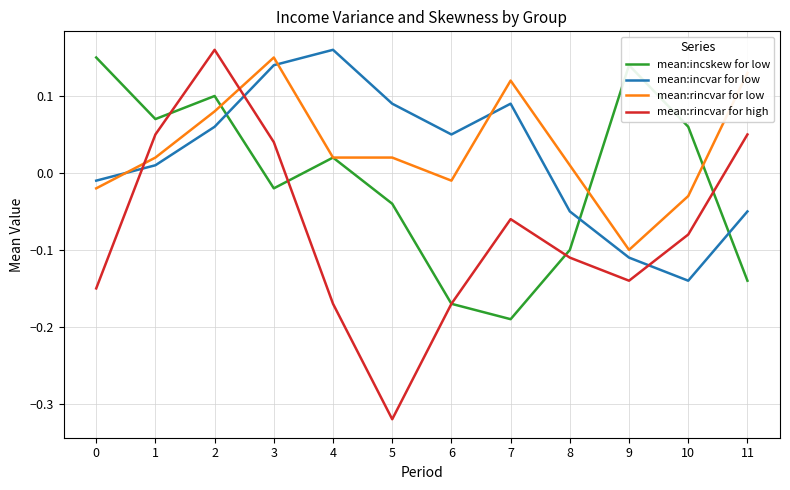

The mean:rincvar for high series shows 0.1 at 1. True or false?

True